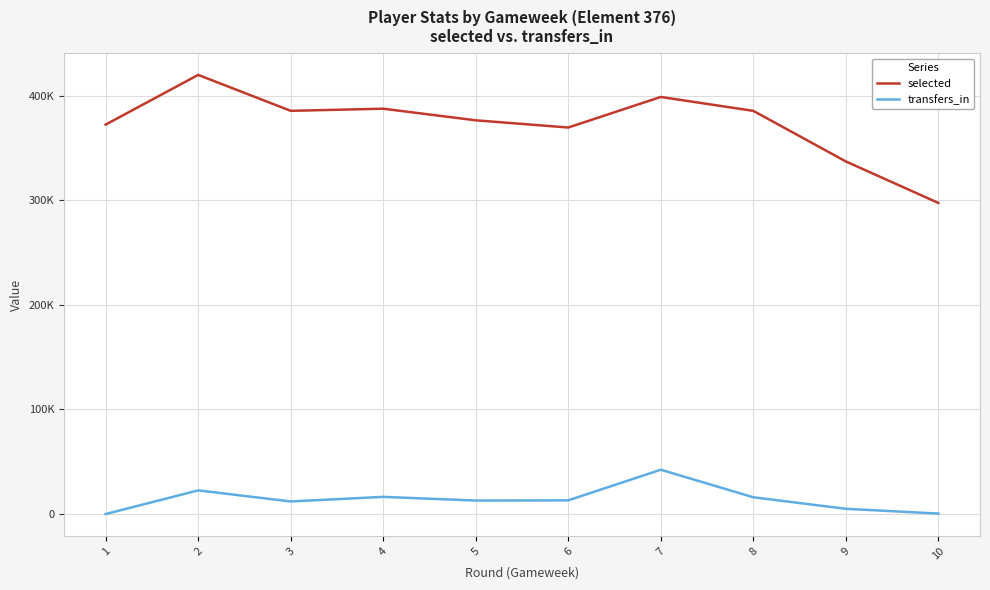

What is the total value across all series at 2?

442458